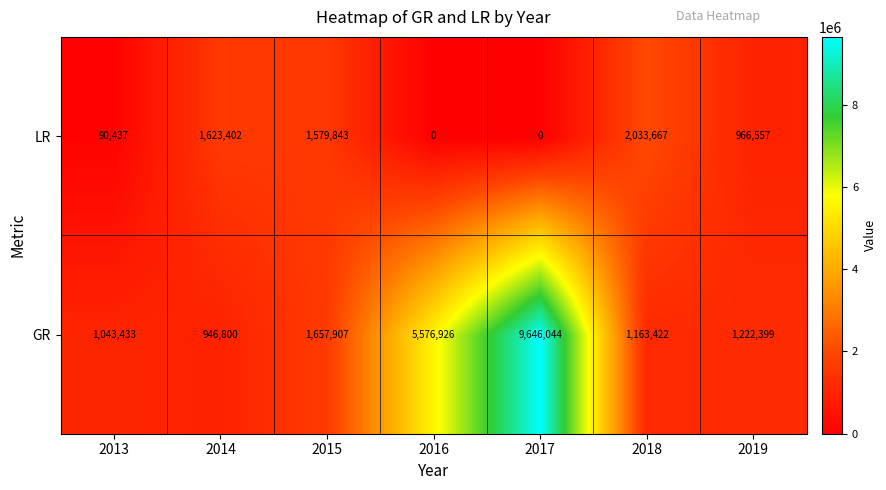

What is the difference between the maximum and minimum values in the LR series?

2033667